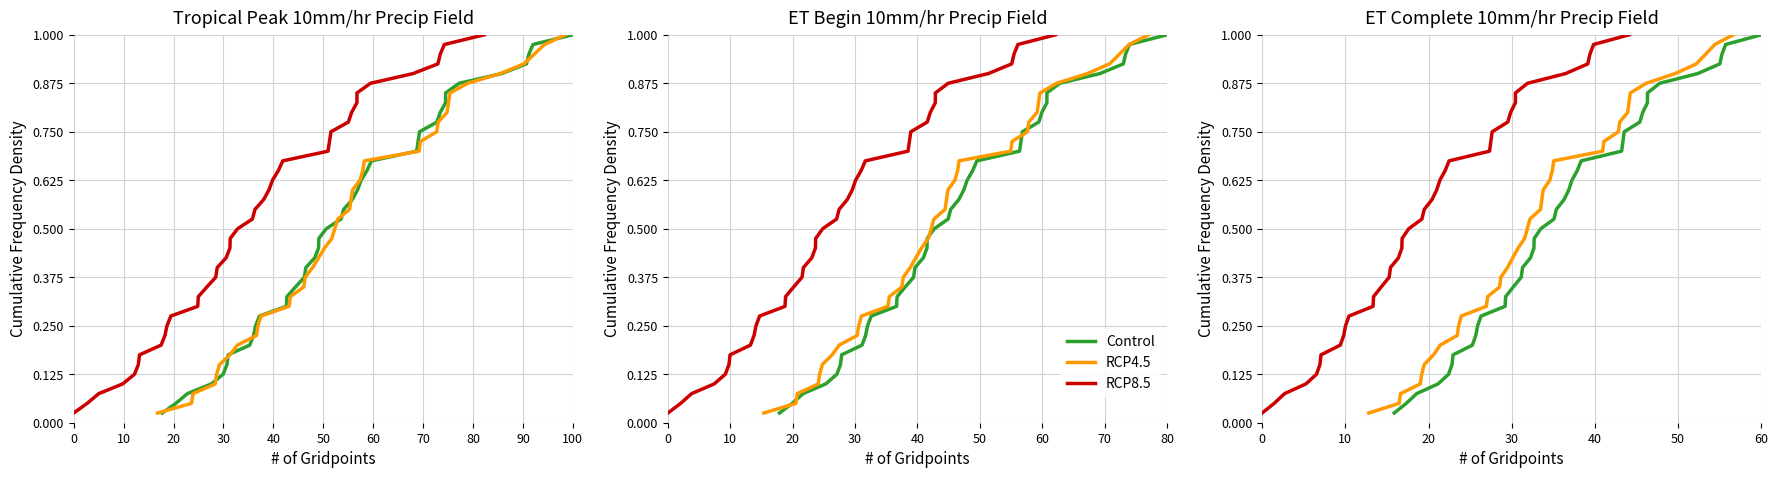

True or false: RCP8.5 and Control intersect in this chart.

False